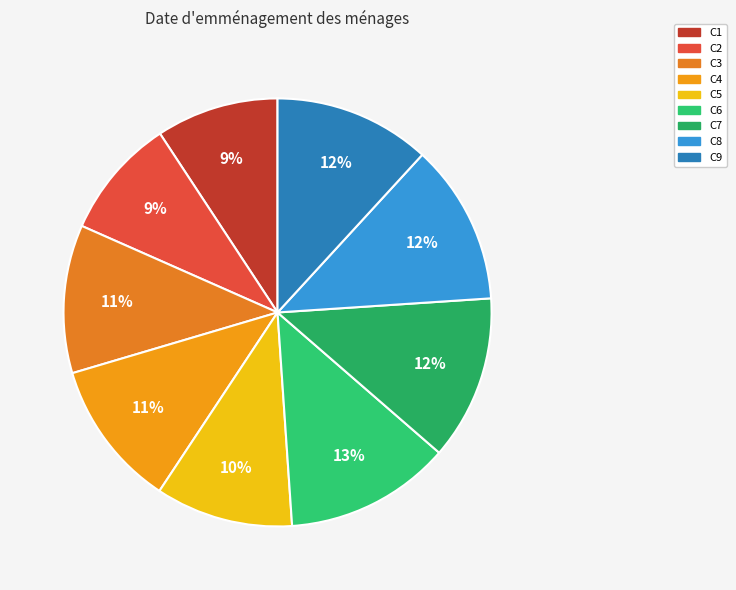

Does C7 account for over 50% of the chart?

No